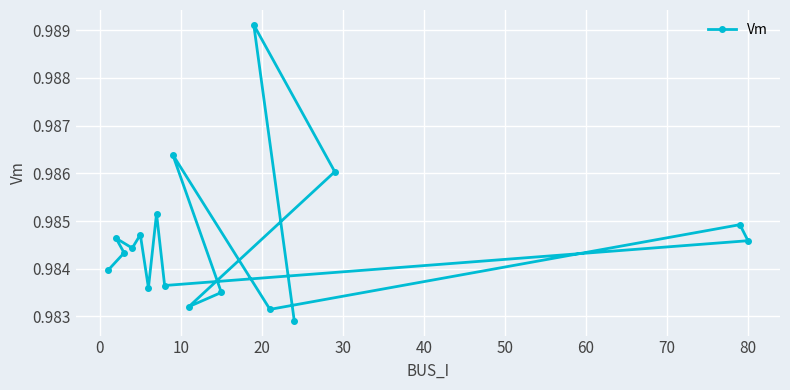

Reading right to left, extract all data points from this chart.

1.0	1.0	1.0	1.0	1.0	1.0	1.0	1.0	1.0	1.0	1.0	1.0	1.0	1.0	1.0	1.0	1.0